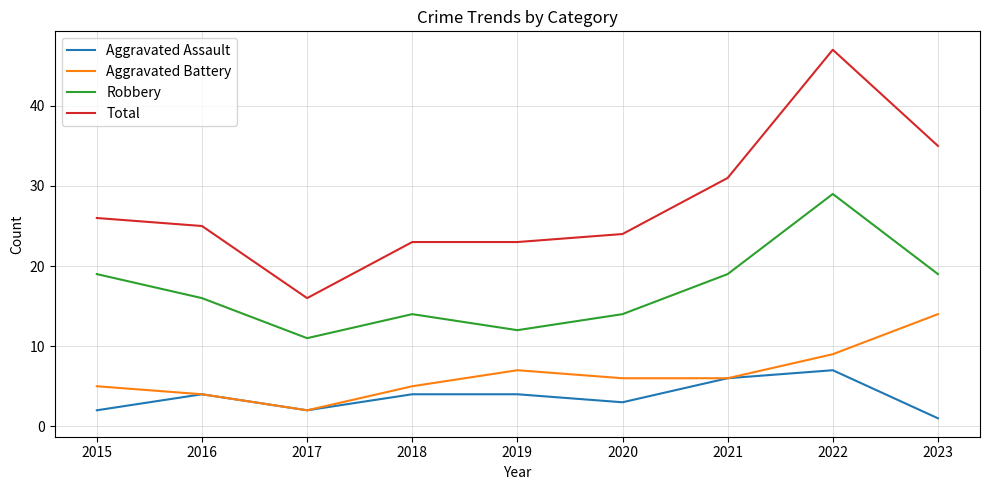

What is the sum of the Aggravated Assault values at 2018 and 2015?

6